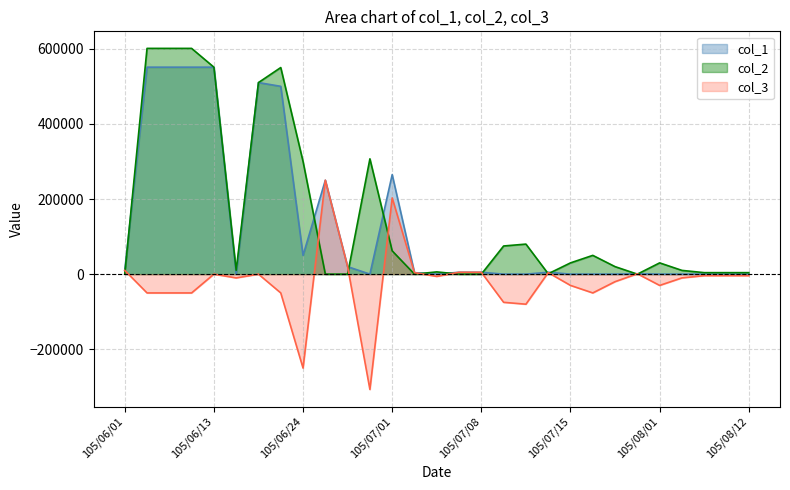

What is the difference between the highest and lowest values at 105/06/01?

10000